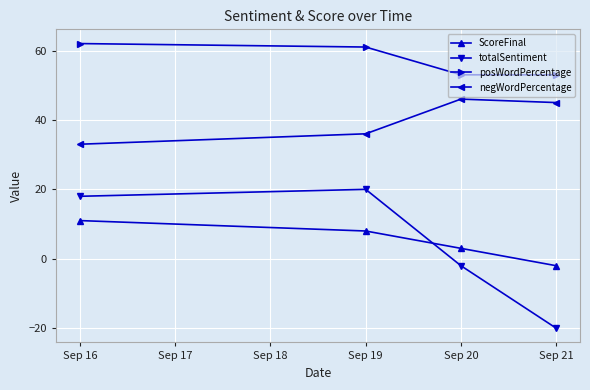

What is the sum of all ScoreFinal values?

20